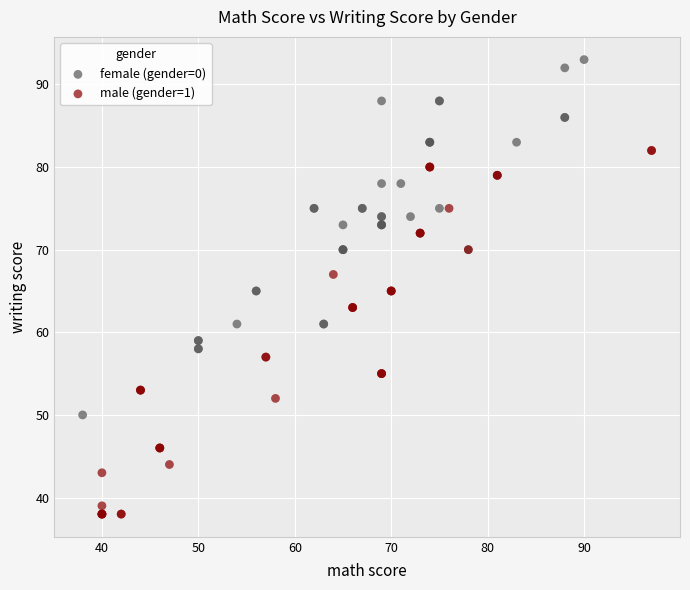

Which series contains the highest Y value?

female (gender=0)